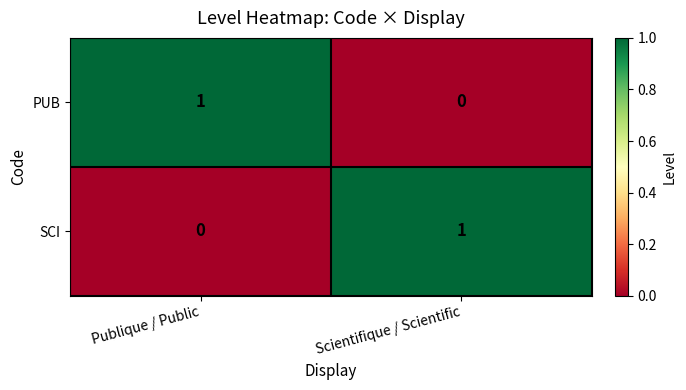

List the labels in order of PUB value, smallest first.

Scientifique / Scientific, Publique / Public